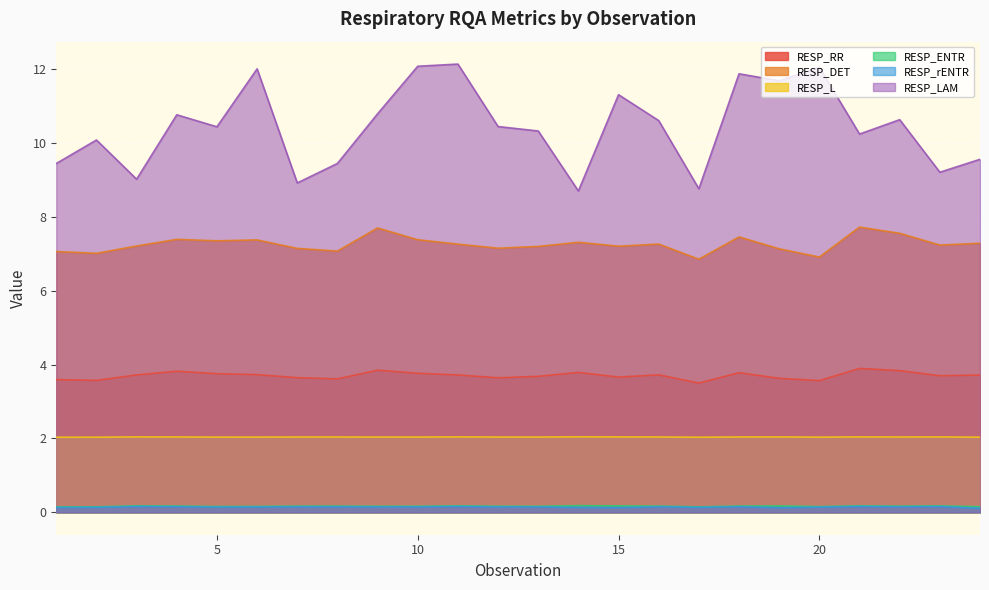

At 11, list the series in order from smallest to largest.

RESP_rENTR, RESP_ENTR, RESP_L, RESP_RR, RESP_DET, RESP_LAM